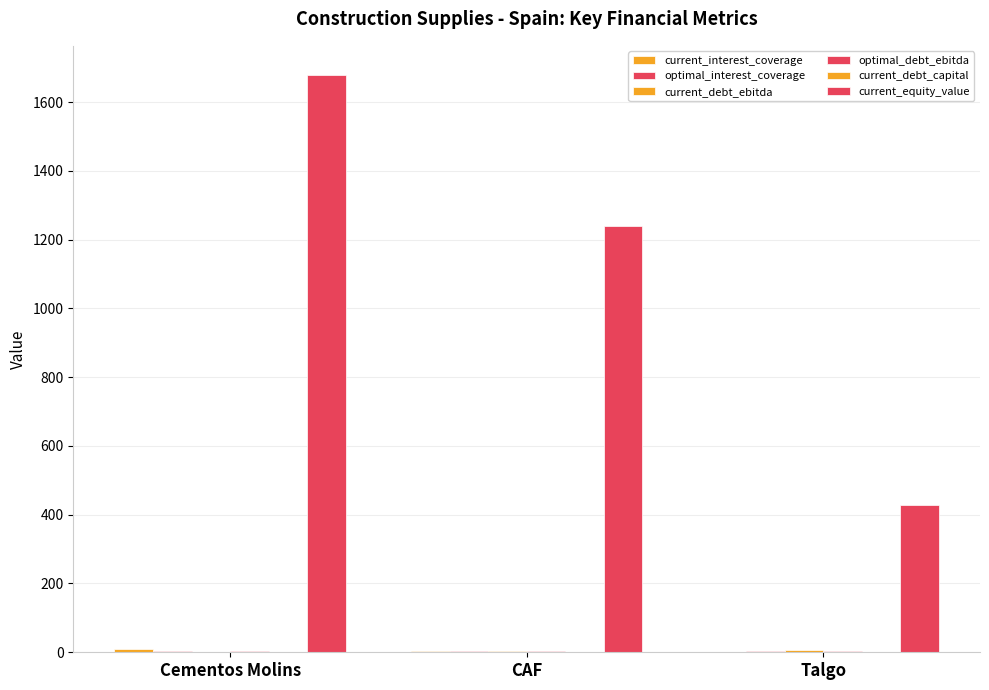

How many groups of bars are there?

3